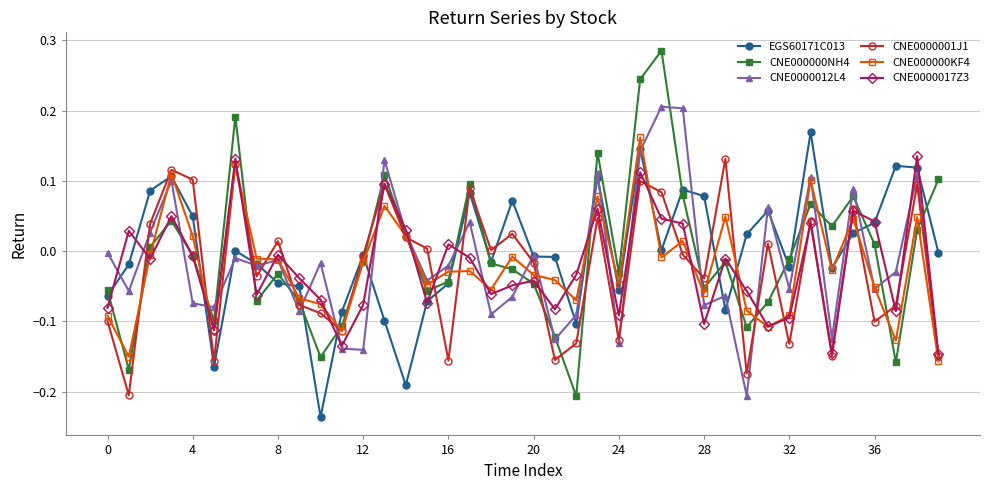

Is this an area chart (filled region under the line)?

No